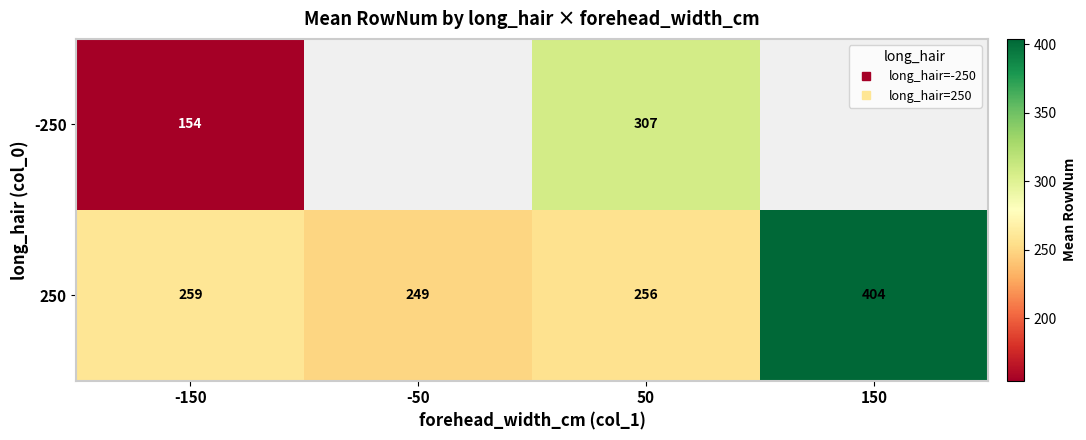

What is the minimum value for 250?

249.4